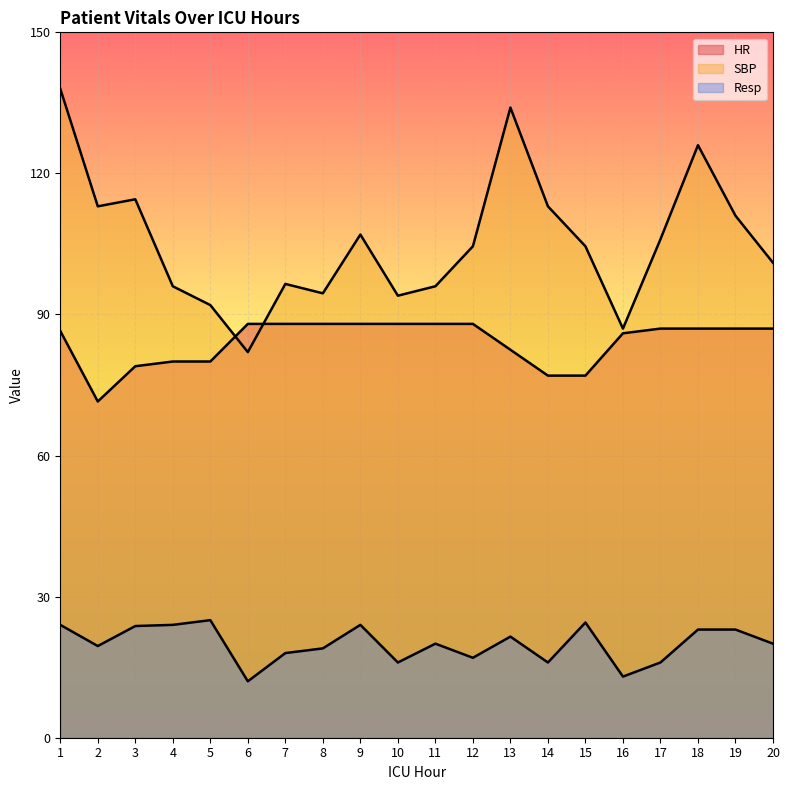

What is the value of the Resp point at the 17th from the left?

16.0